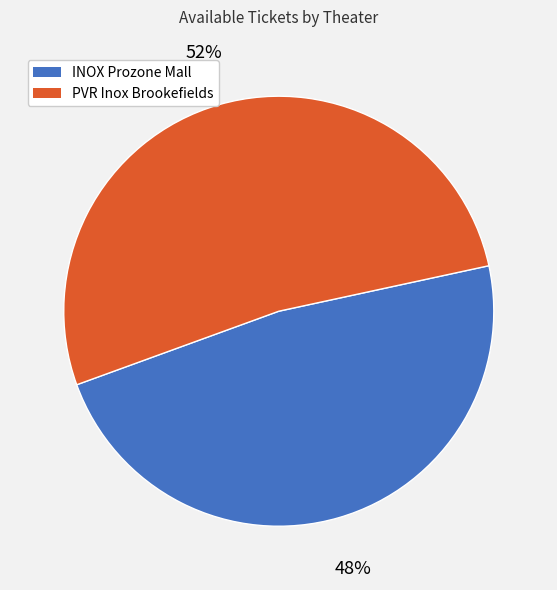

Does PVR Inox Brookefields represent more than half of the total?

Yes